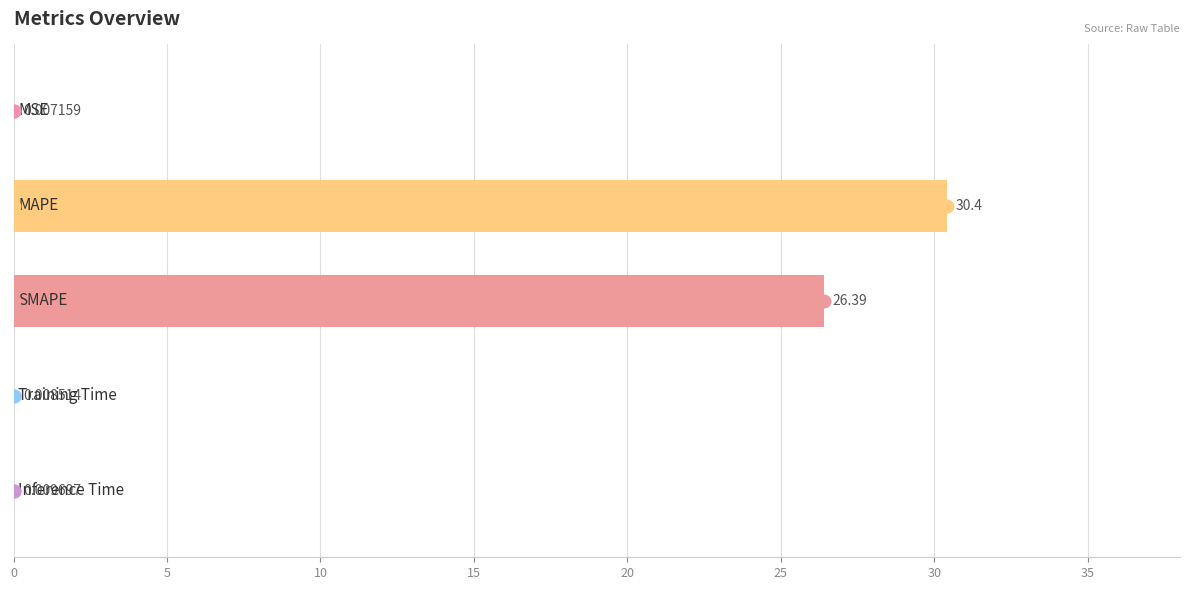

What is the sum of all values?

56.8